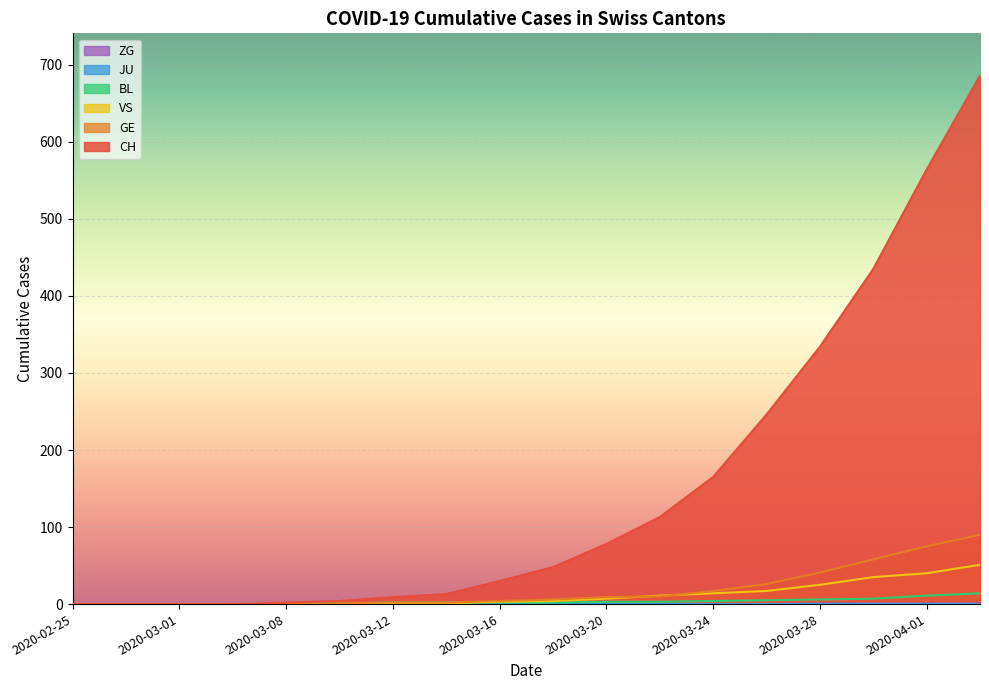

What is the sum of the VS values at 2020-03-20 and 2020-03-30?

42